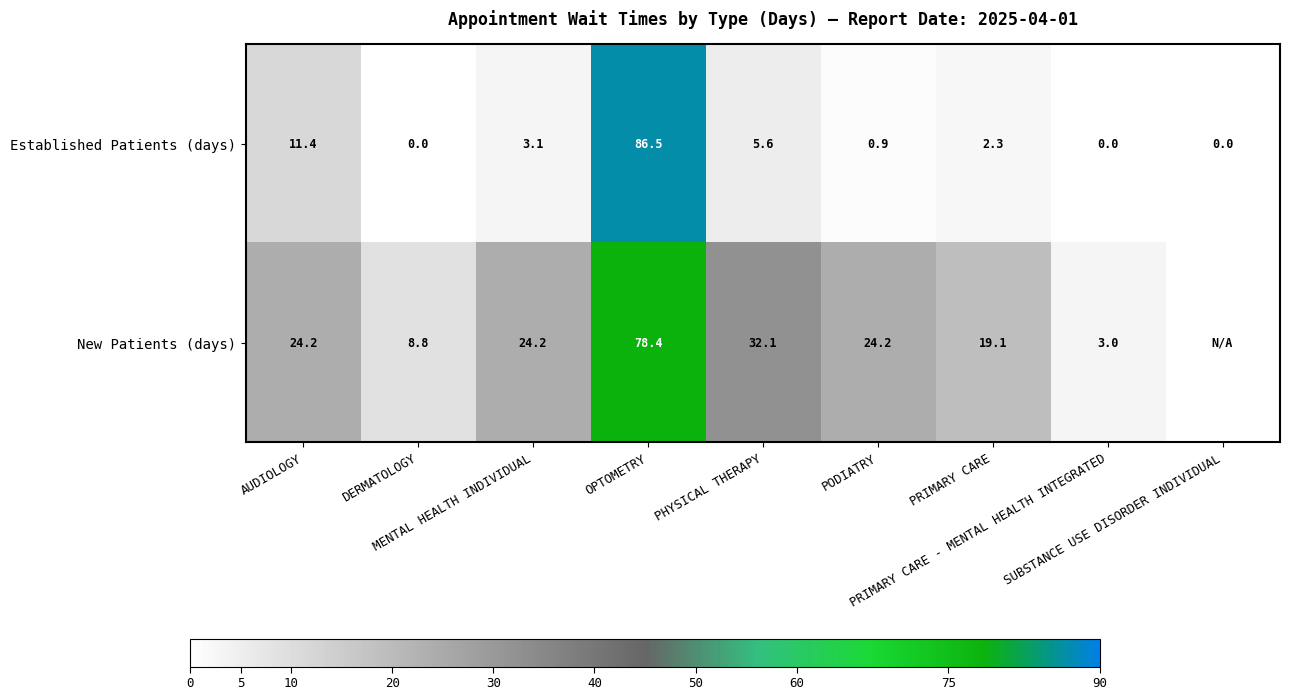

What is the difference between the maximum and second lowest values in the Established Patients (days) series?

86.5